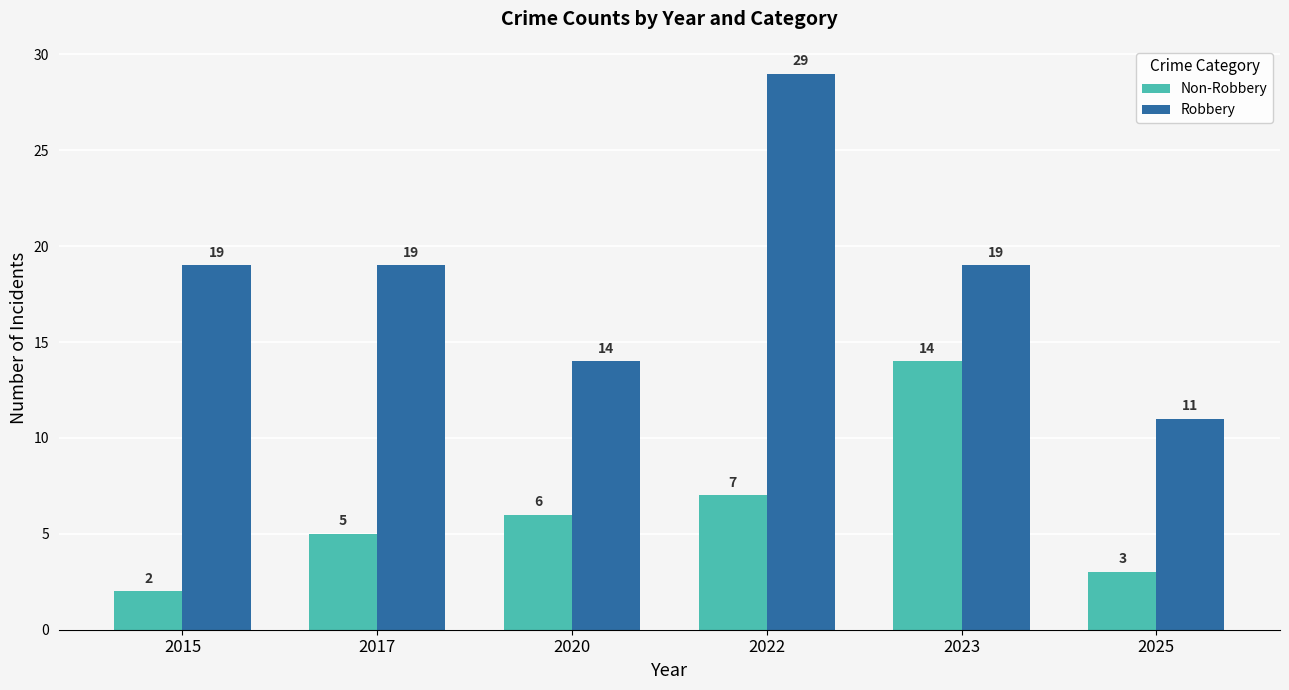

What is the sum of the Robbery values at 2022 and 2023?

48